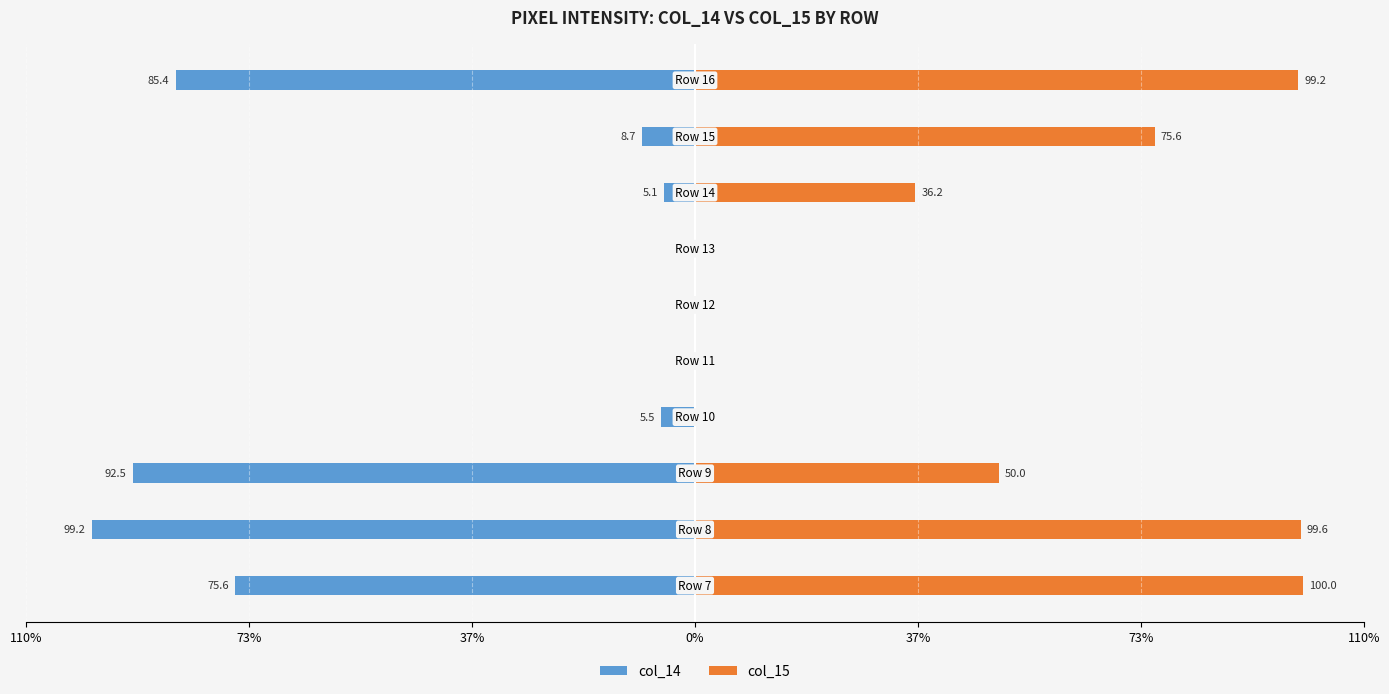

What is the approximate value of col_14 at 0%?

-5.5